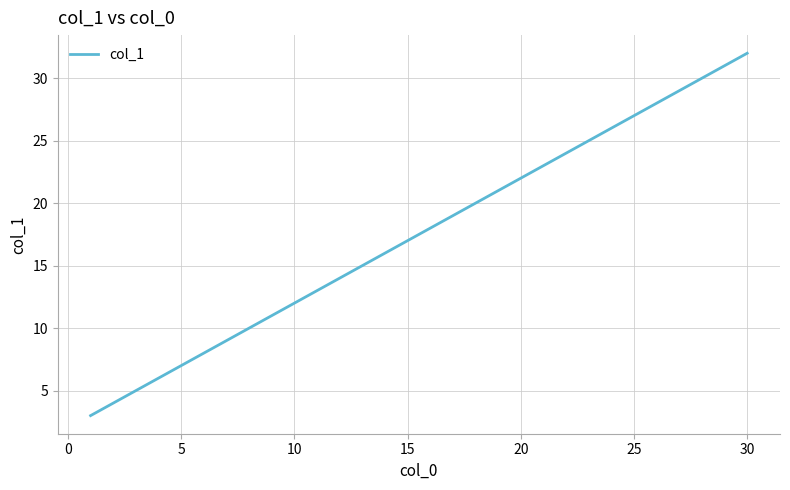

Reading right to left, list all the values displayed in this chart.

32	31	30	29	28	27	26	25	24	23	22	21	20	19	18	17	16	15	14	13	12	11	10	9	8	7	6	5	4	3